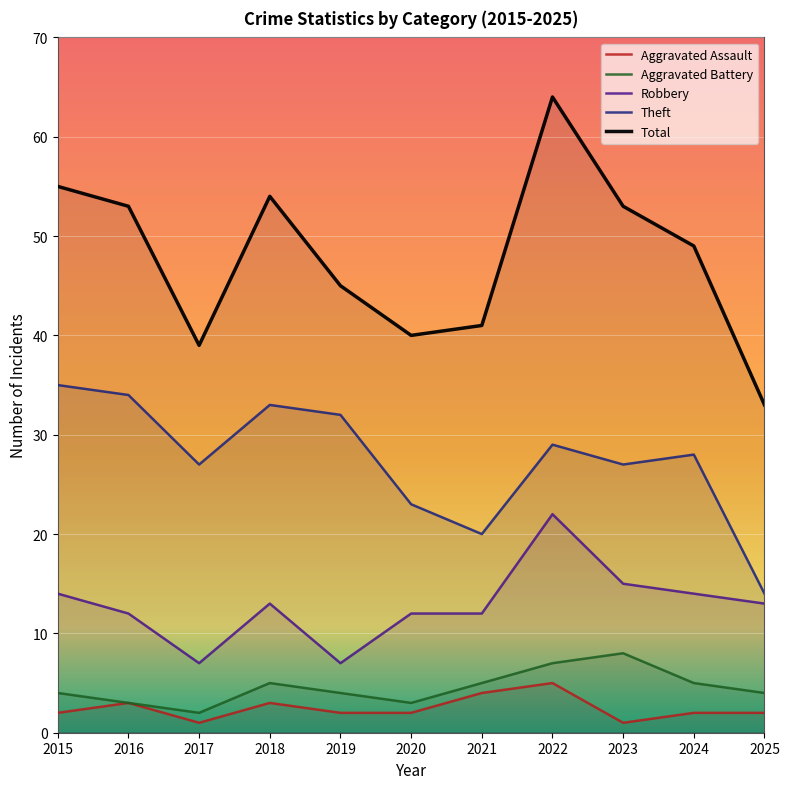

True or false: Aggravated Assault and Total intersect in this chart.

False